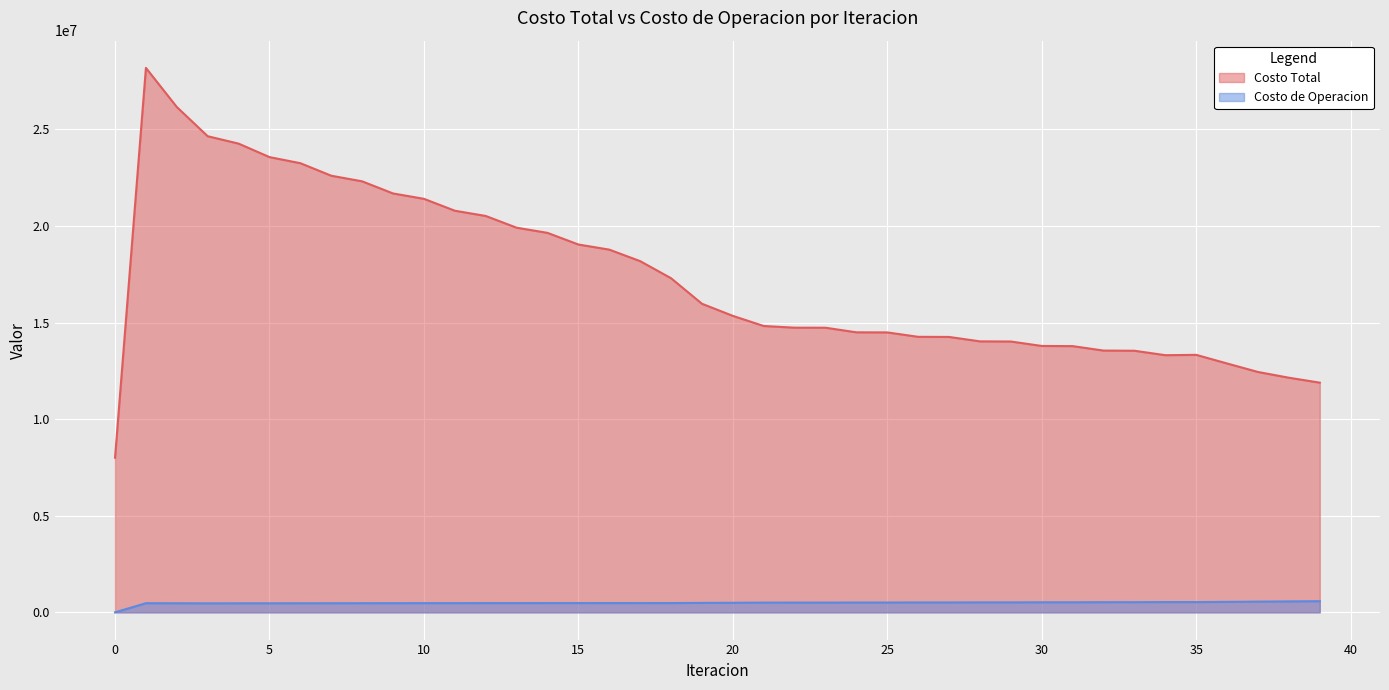

What is the sum of all Costo de Operacion values?

19545646.2